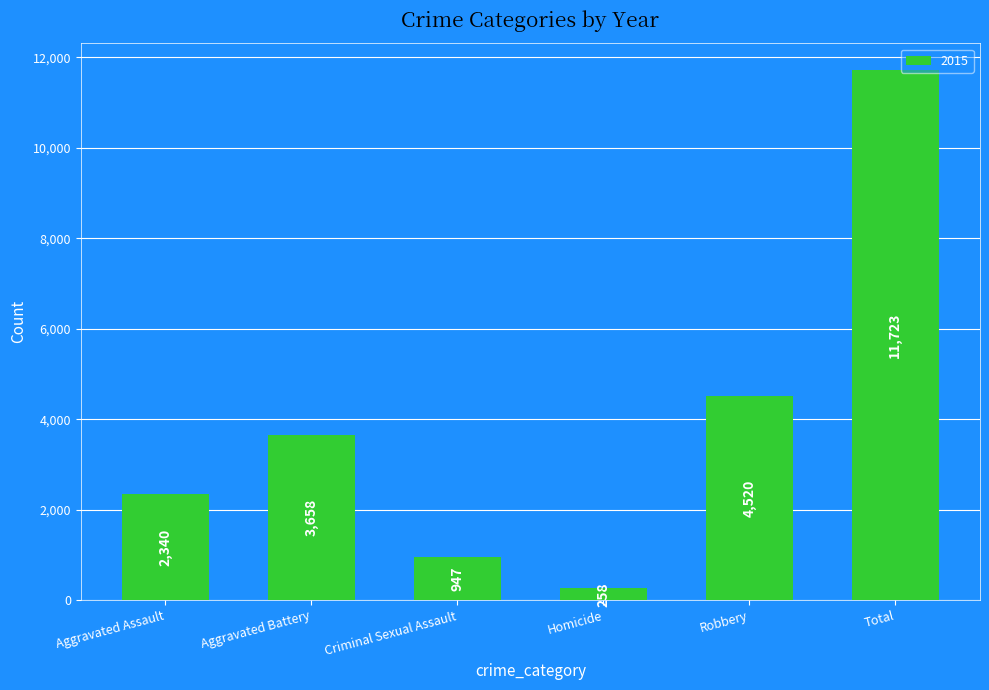

What position from the right is Total?

1